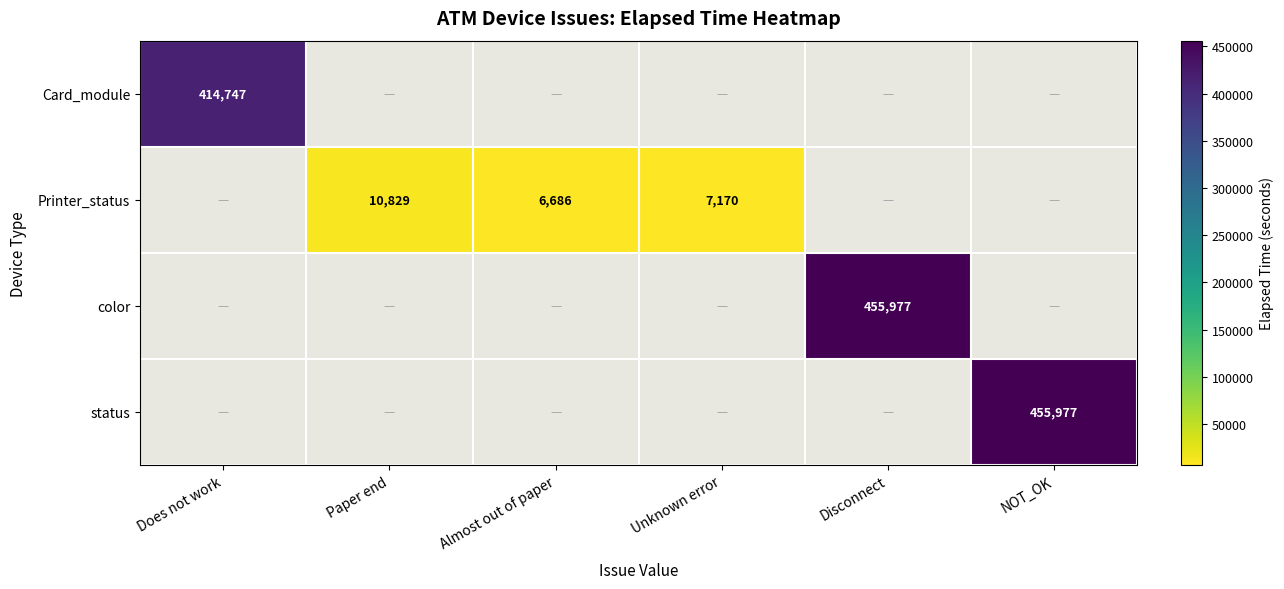

Is the value of color at Disconnect greater than the value of Card_module at Does not work?

Yes